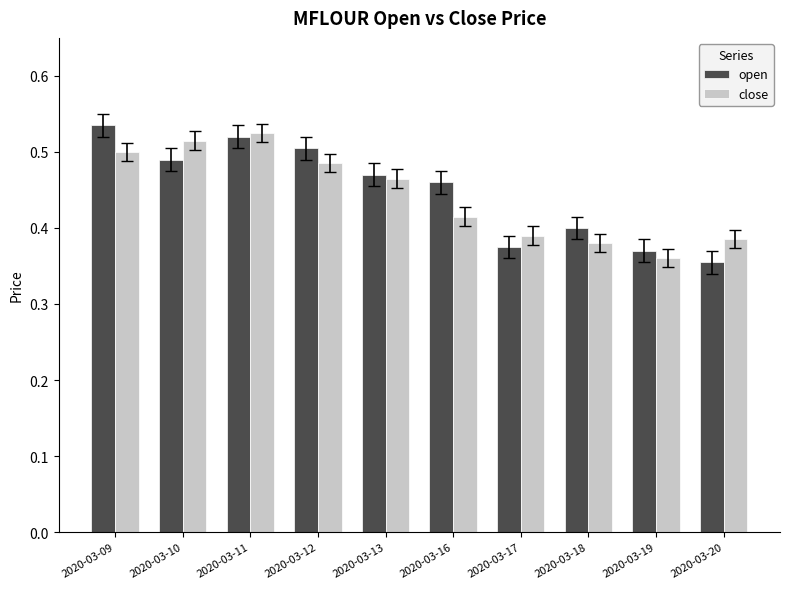

Which category has the highest value in the open series?

2020-03-09